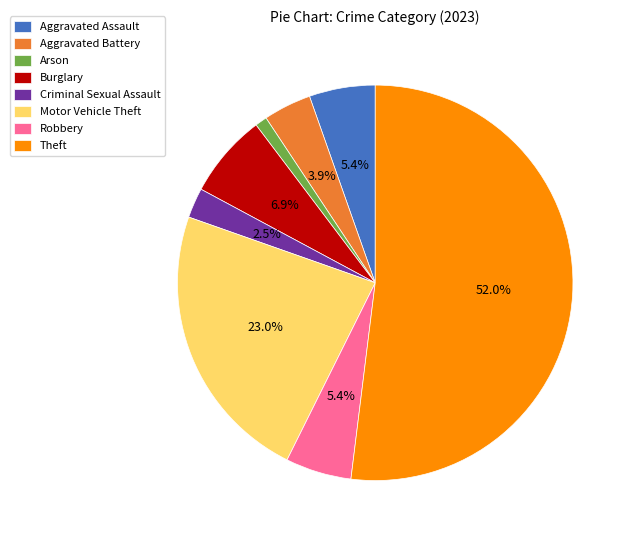

Do Burglary and Robbery together represent more than half of the pie?

No